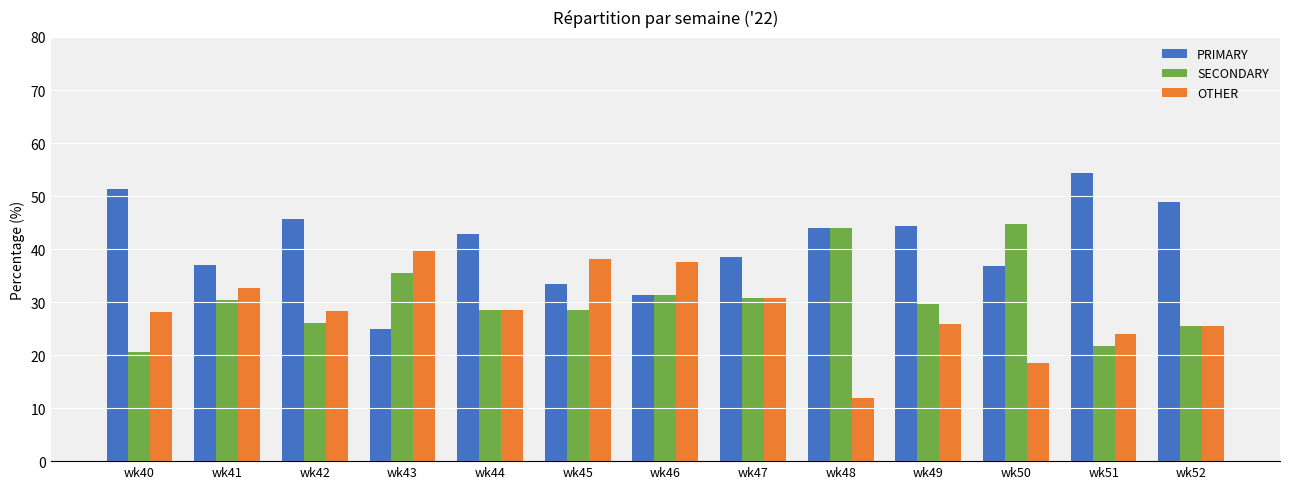

How many groups of bars are there?

13